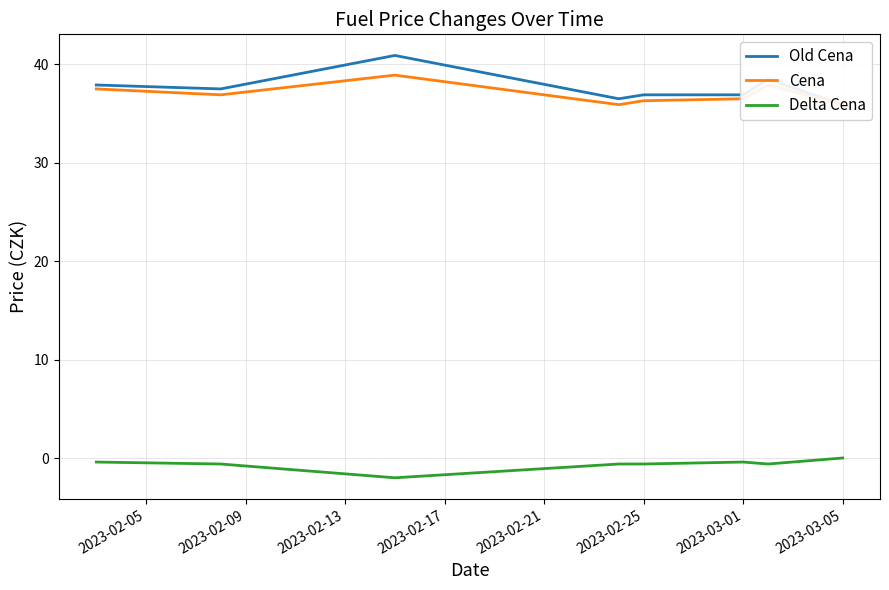

At which label is Old Cena closest to 38?

2023-02-05